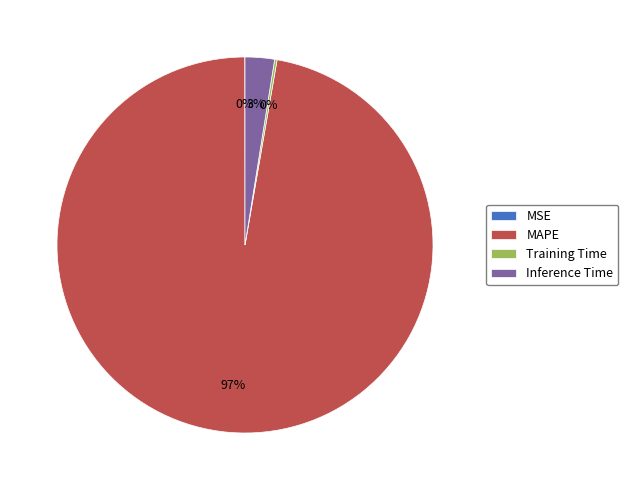

Is the sum of Inference Time and MAPE greater than half?

Yes